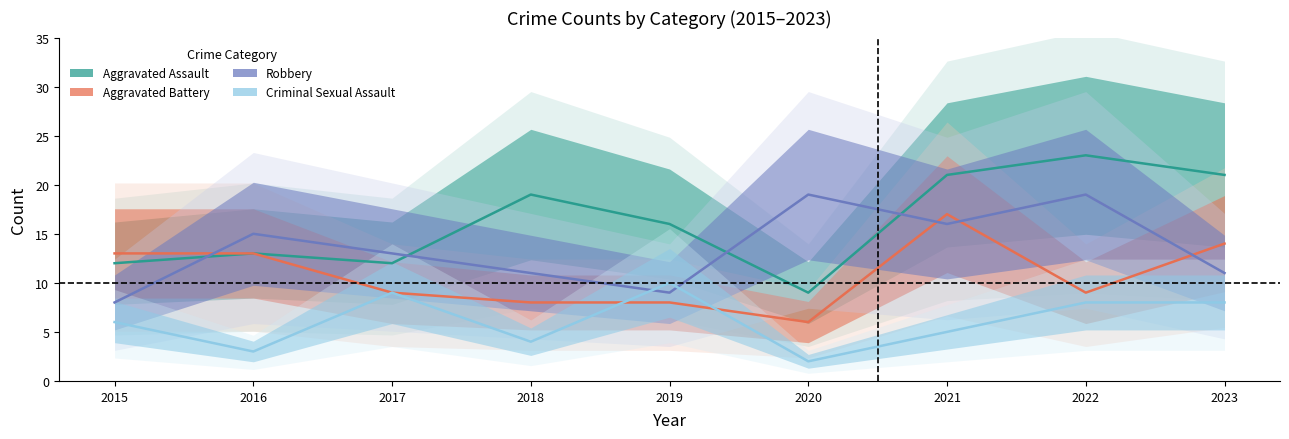

How many intersections are there between Robbery and Criminal Sexual Assault?

2